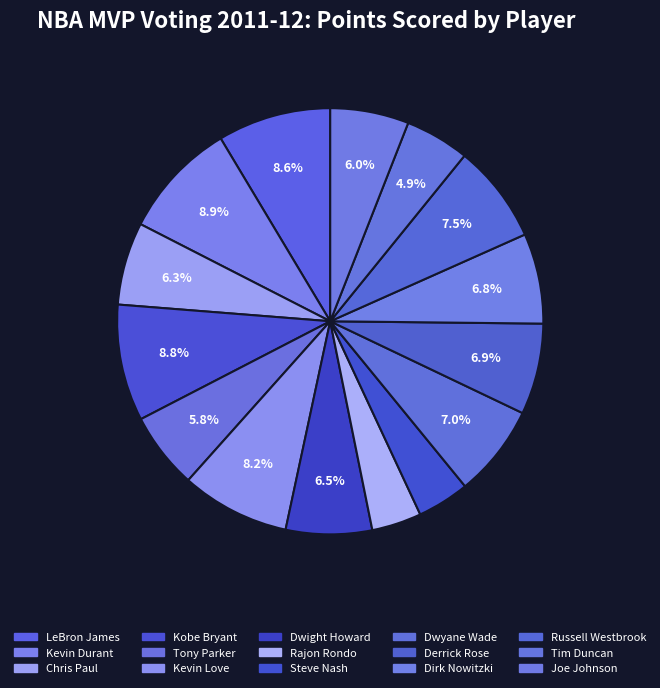

Count the number of slices in the pie.

15